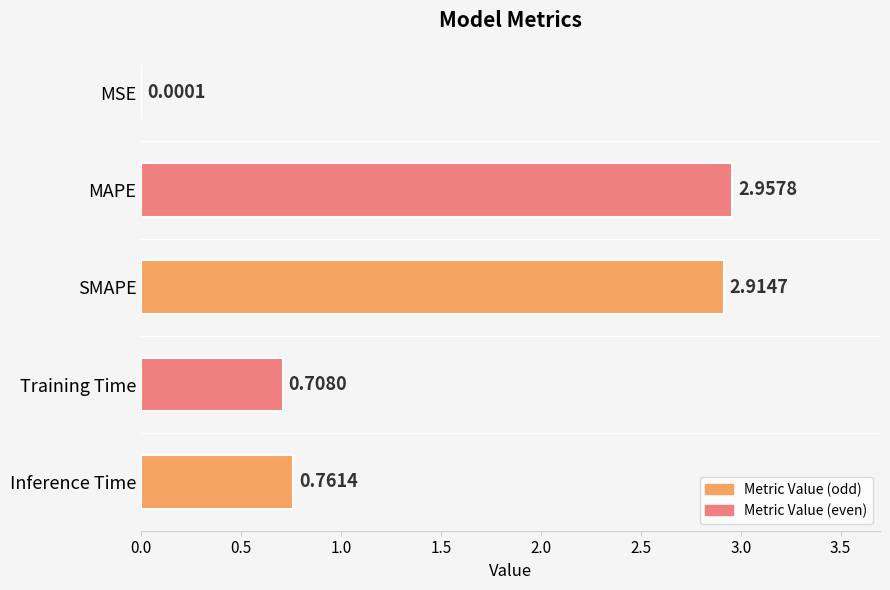

Are the bars horizontal?

Yes